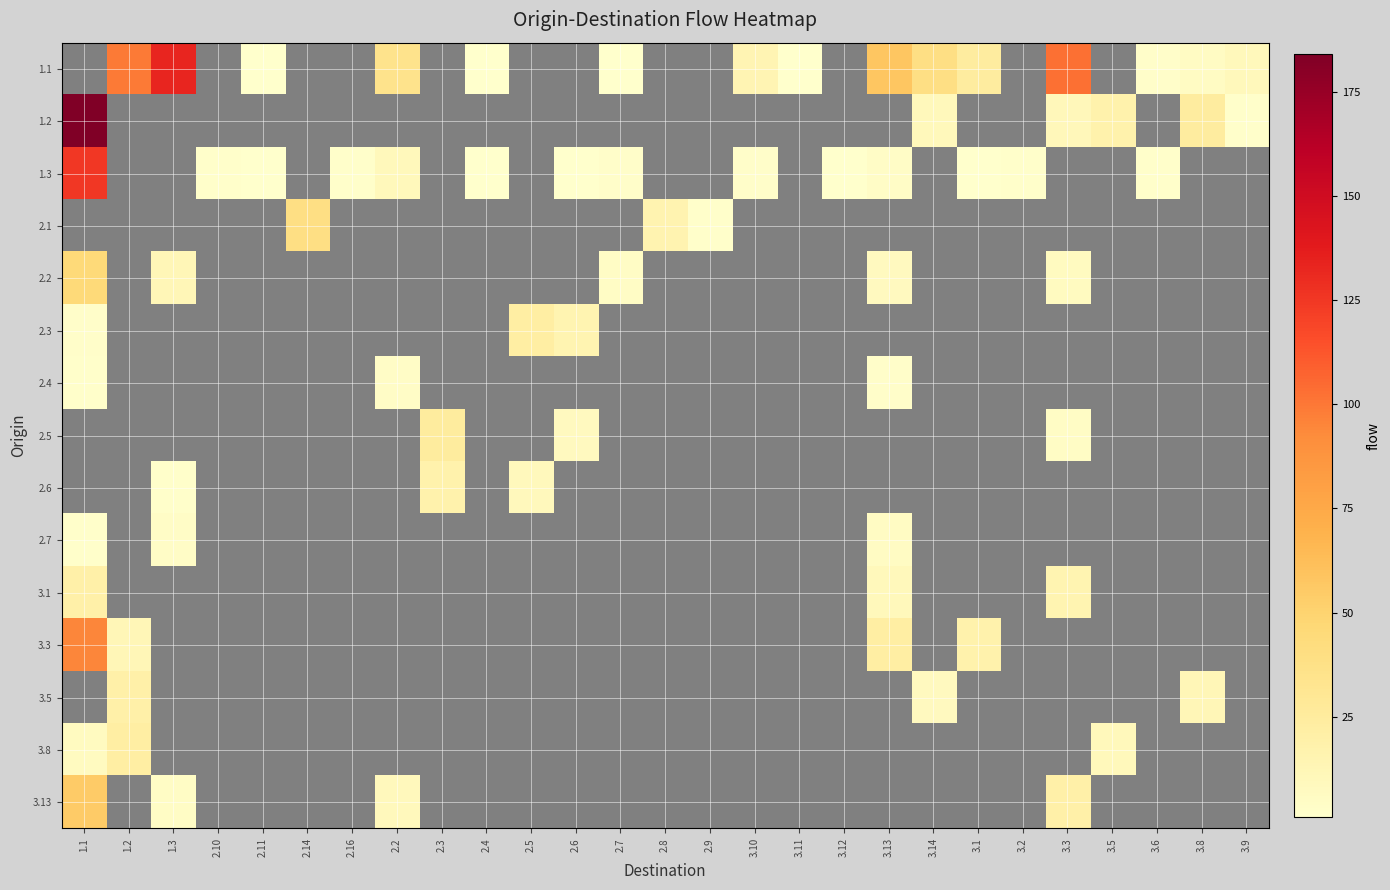

At which category does the chart reach its peak across all series?

1.1